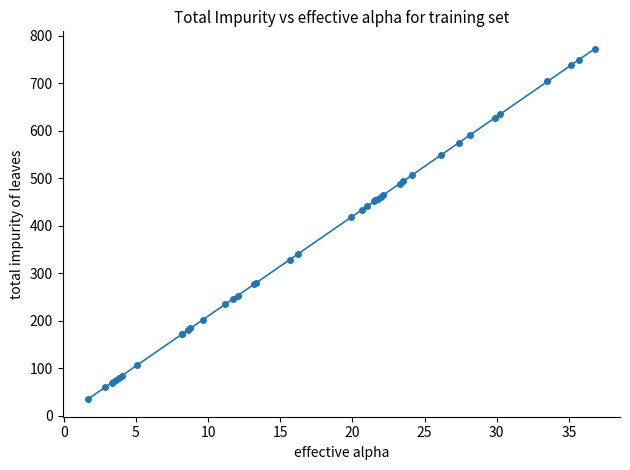

What is the value of the 10th point from the left?

172.7